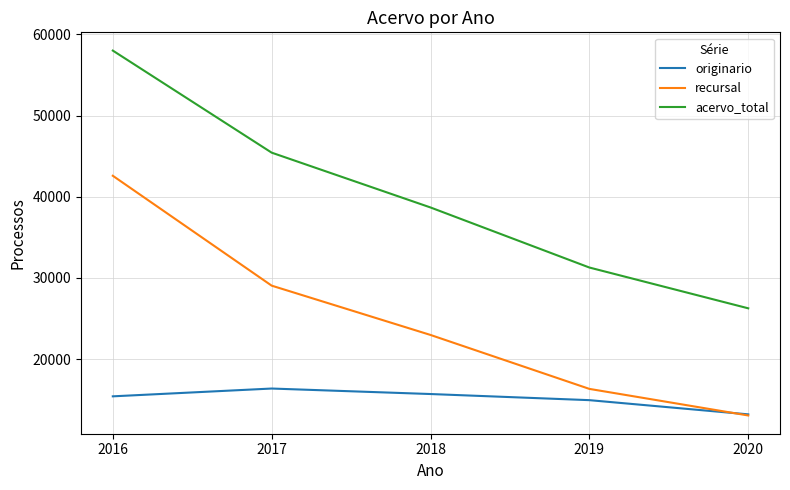

Reading left to right, extract all data points from this chart.

originario: 15416	16377	15700	14946	13197
recursal: 42579	29048	22975	16333	13059
acervo_total: 57995	45425	38675	31279	26256